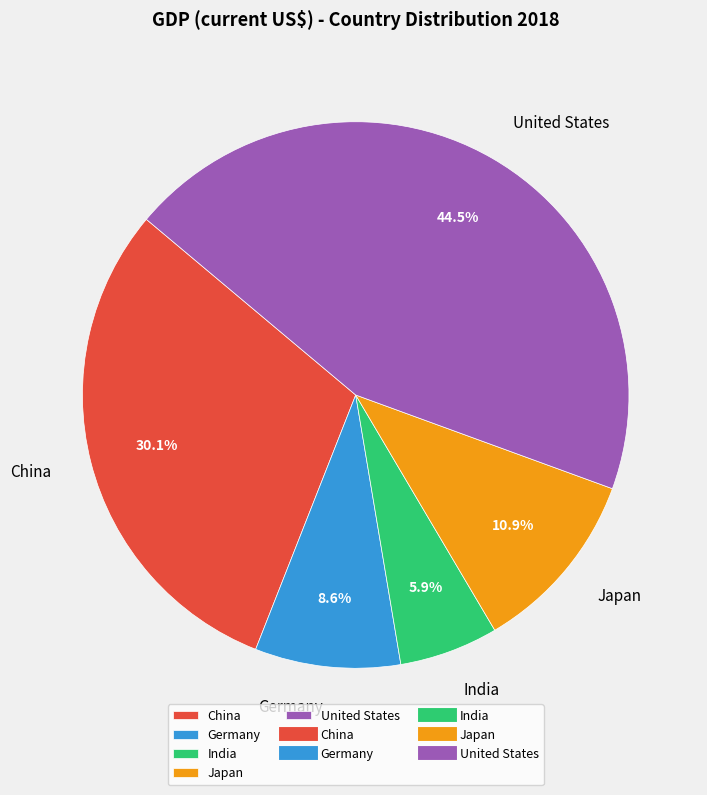

What percentage is NOT represented by Japan?

89.1%